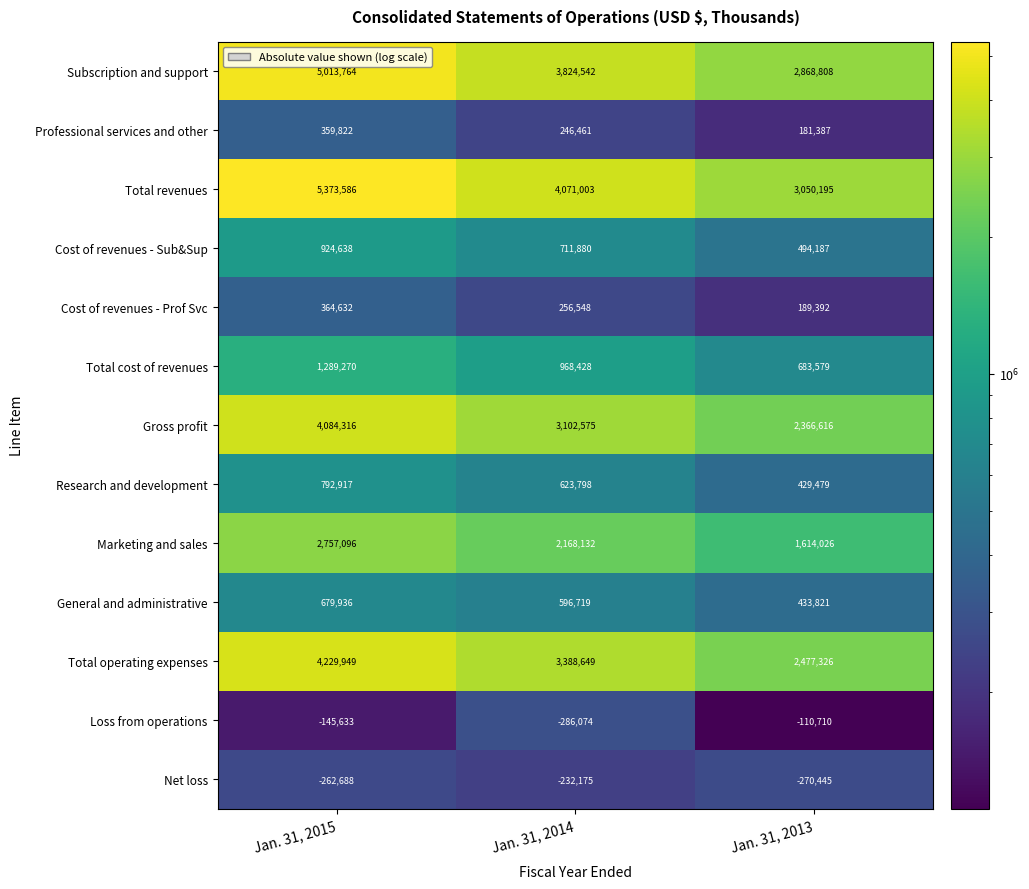

Count the number of categories in the chart.

3